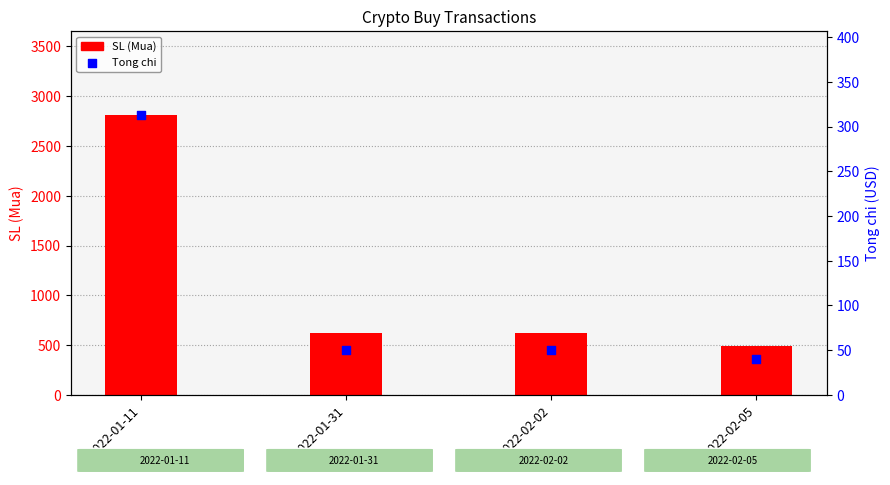

Which series has the widest spread of Y values?

SL (Mua)